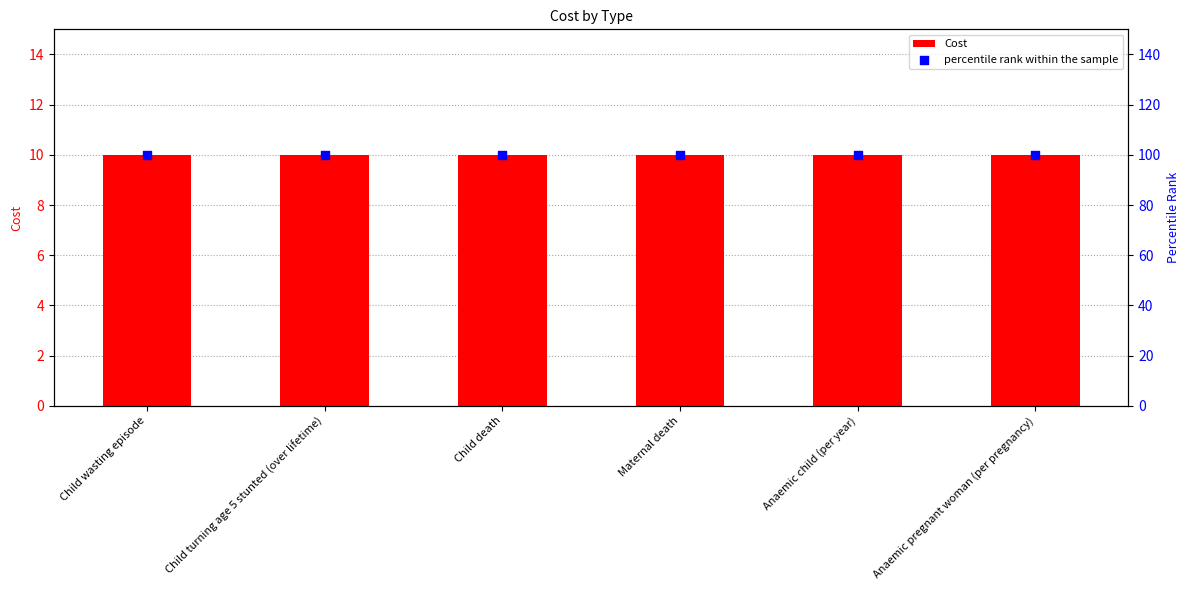

Which series has the largest Y range (max minus min)?

Cost